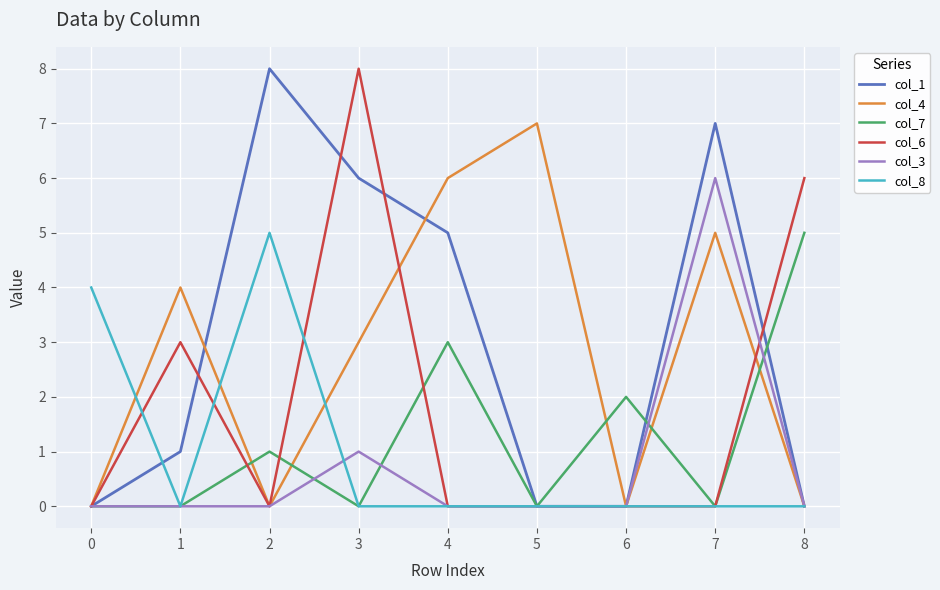

Where do col_4 and col_8 first cross each other?

0 and 1